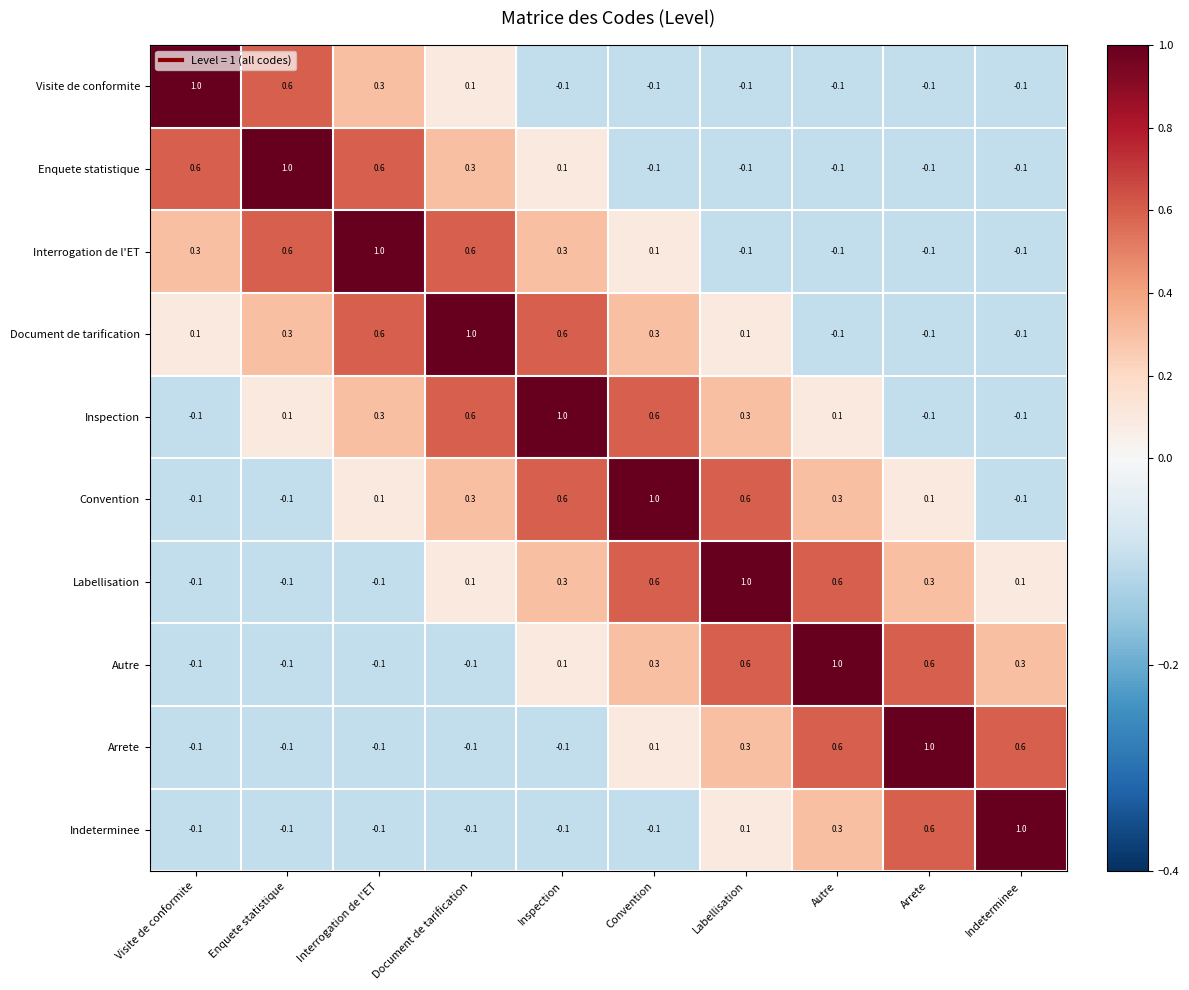

What is the maximum value shown in the chart?

1.0